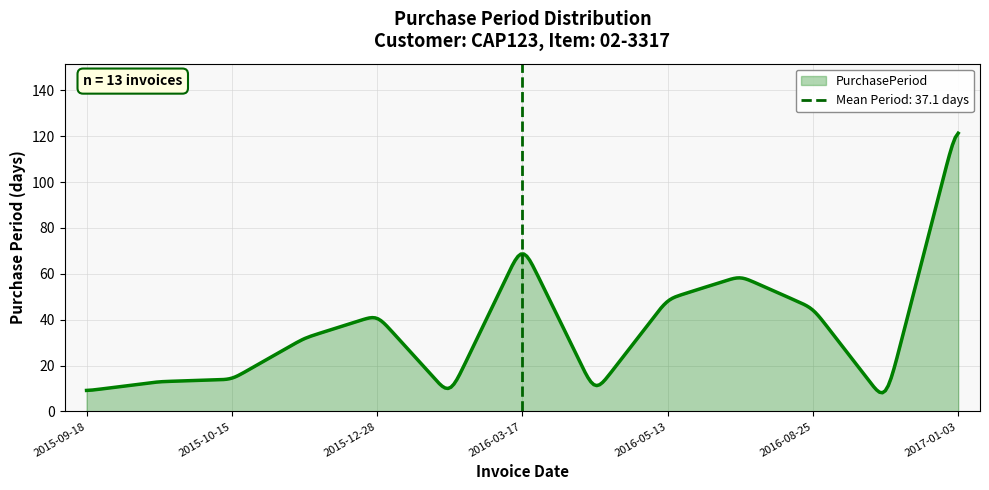

True or false: the data shows 9 at 2015-09-18.

True